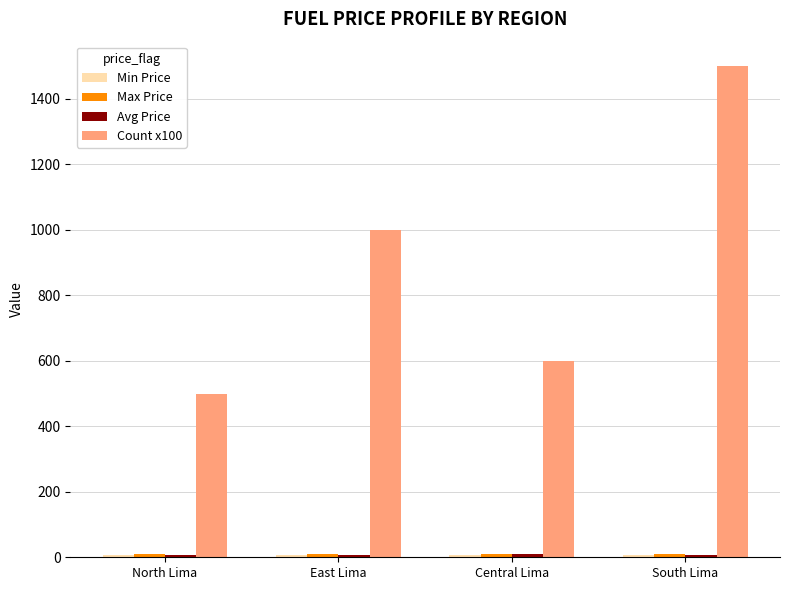

True or false: Count x100 has a value of 1000.0 at East Lima.

True